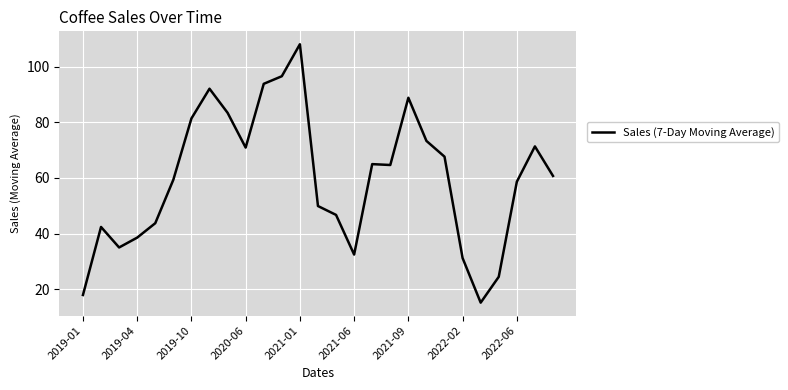

What is the greatest value displayed?

108.0